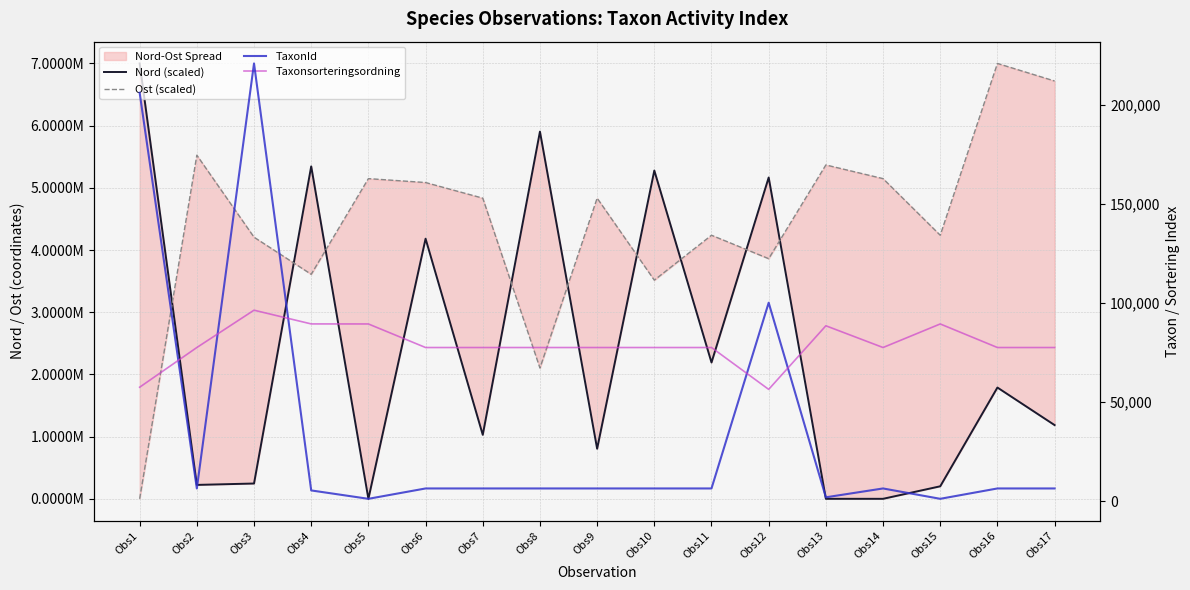

Is this an area chart (filled region under the line)?

No